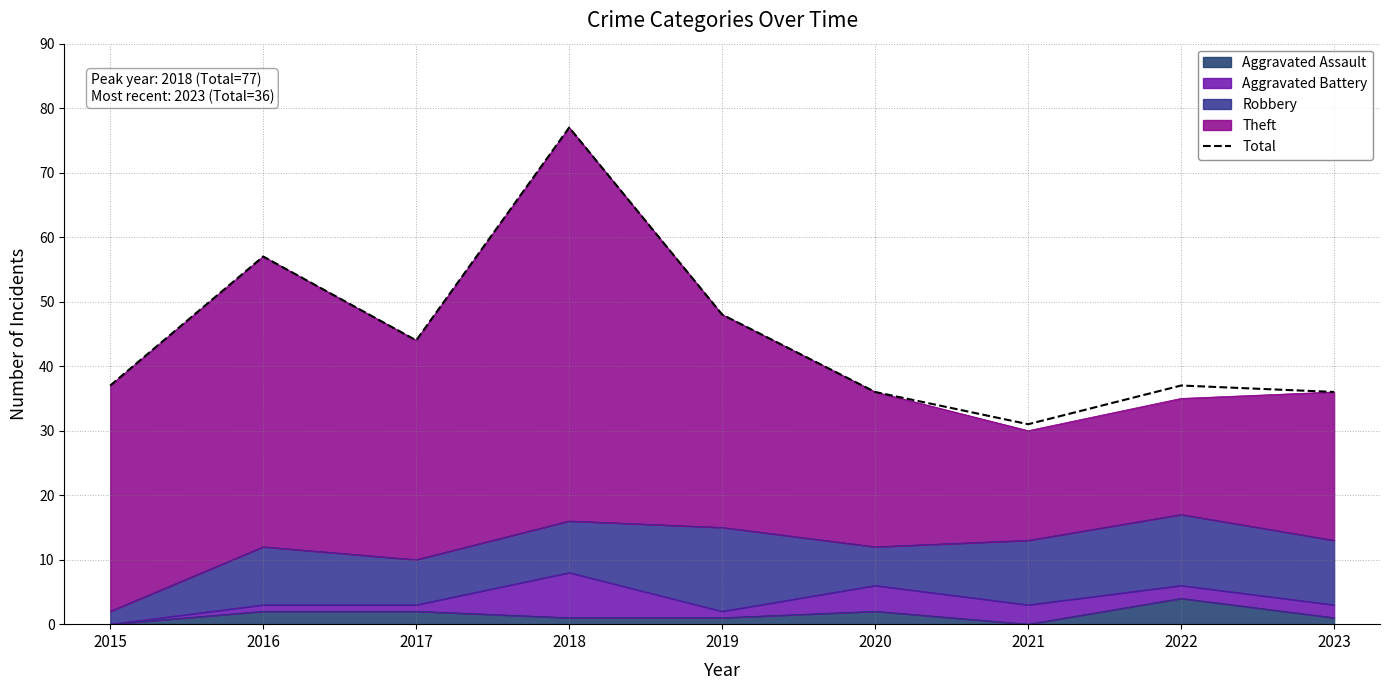

The chart shows a value of 57 at 2016. True or false?

True